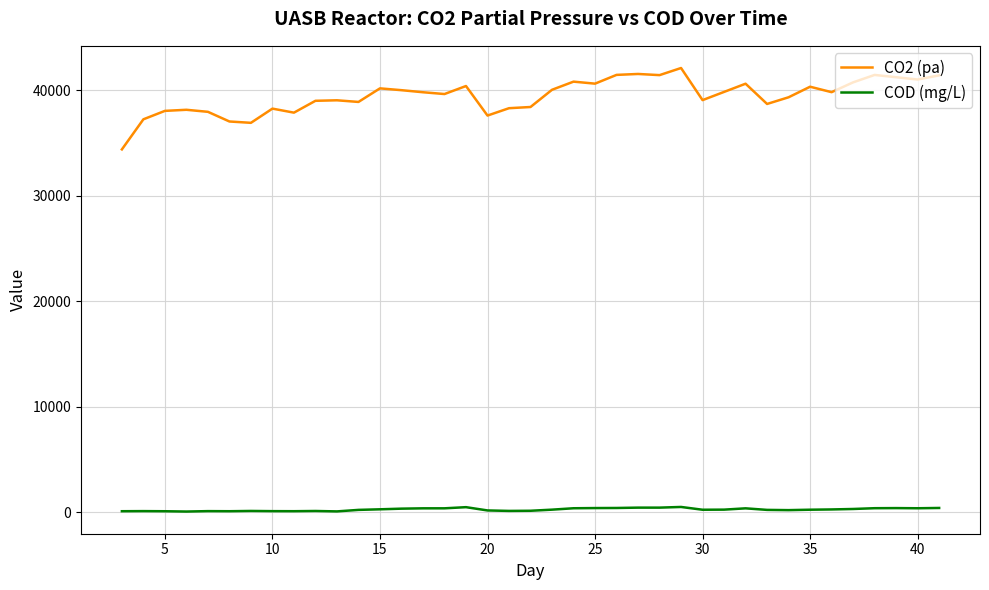

How many values in the COD (mg/L) series are below 233?

19